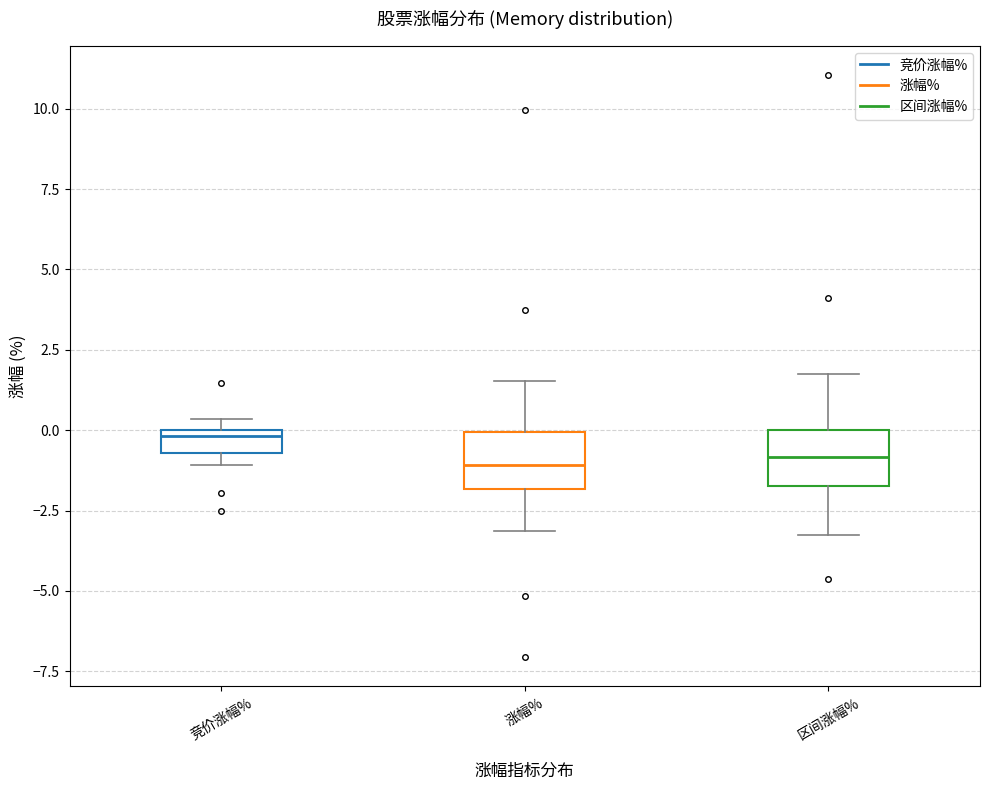

Where is the upper edge of the box for 竞价涨幅% on the y-axis? The values are not printed on the chart, so give them approximately, as read against the axis.

0.0